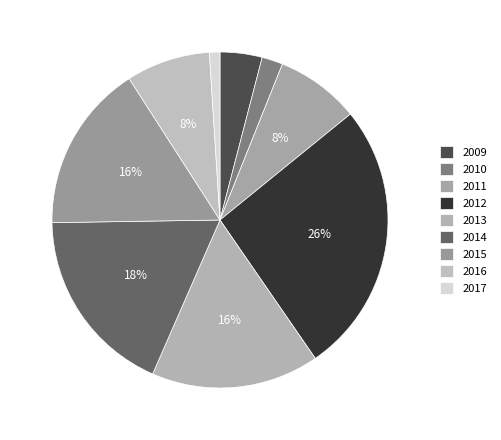

To the nearest percent, what is the combined percentage of 2012 and 2009?

30%